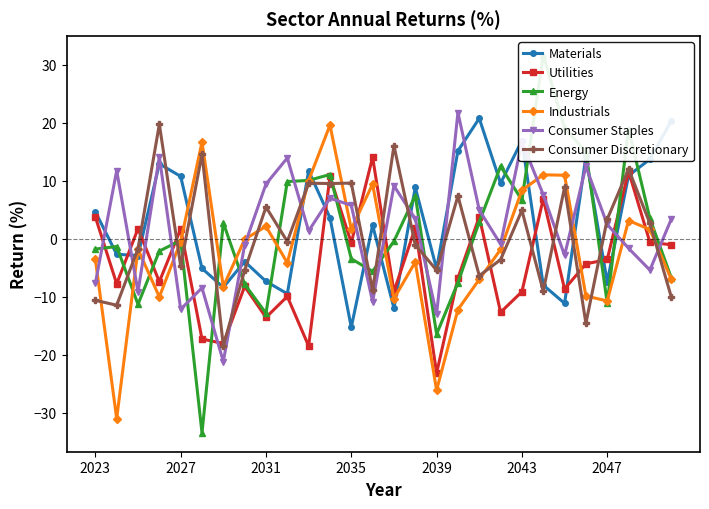

Reading right to left, transcribe all the data shown in this chart.

Materials: 20.3	13.7	10.9	-7.5	14.1	-11.1	-8.0	16.9	9.6	20.7	15.1	-5.2	8.8	-12.0	2.3	-15.3	3.6	11.7	-9.5	-7.4	-3.9	-8.4	-5.1	10.7	12.9	-2.9	-2.7	4.6
Utilities: -1.1	-0.6	11.6	-3.6	-4.3	-8.7	6.9	-9.1	-12.7	3.8	-6.8	-23.2	1.9	-9.1	14.0	-0.7	10.7	-18.5	-10.0	-13.6	-8.2	-18.1	-17.3	1.7	-7.4	1.7	-7.8	3.7
Energy: -6.7	3.5	18.9	-11.1	14.9	19.1	31.7	6.6	12.5	2.9	-7.6	-16.5	7.4	-0.4	-5.6	-3.5	11.0	10.0	9.8	-12.8	-7.9	2.7	-33.5	-0.3	-2.1	-11.3	-1.4	-1.8
Industrials: -7.0	1.6	3.1	-10.7	-9.9	10.9	11.0	8.3	-1.9	-7.0	-12.2	-26.1	-4.0	-10.3	9.4	1.7	19.6	10.0	-4.2	2.1	-0.1	-8.3	16.6	-0.5	-10.0	-1.8	-31.0	-3.5
Consumer Staples: 3.3	-5.4	-1.7	2.4	12.4	-2.9	7.6	16.7	-1.0	4.9	21.7	-13.0	3.4	9.1	-10.9	5.7	7.0	1.3	13.9	9.4	-1.1	-21.2	-8.5	-12.2	14.1	-9.1	11.7	-7.7
Consumer Discretionary: -10.0	2.6	12.0	3.3	-14.6	8.9	-9.0	4.9	-3.6	-6.4	7.4	-5.5	-1.0	16.0	-8.9	9.6	9.5	9.6	-0.5	5.5	-5.5	-18.5	14.6	-4.7	19.7	-1.7	-11.5	-10.6